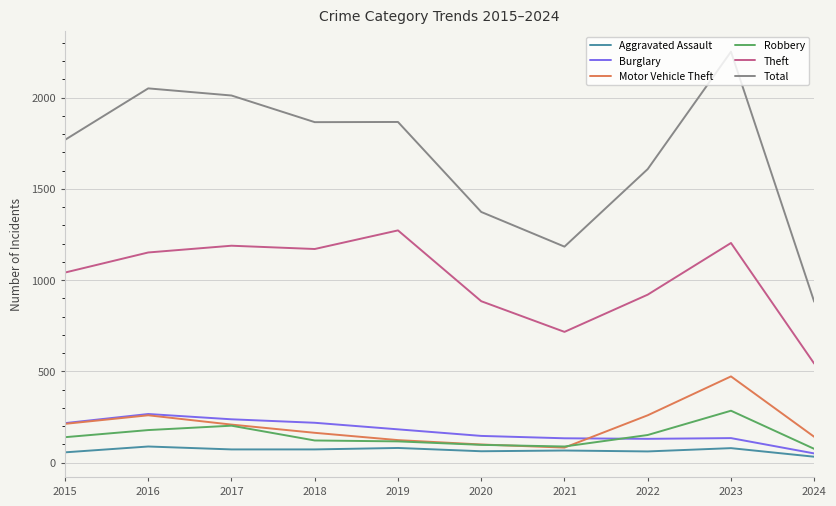

Read the Burglary value at 2021, to the nearest 10.

130